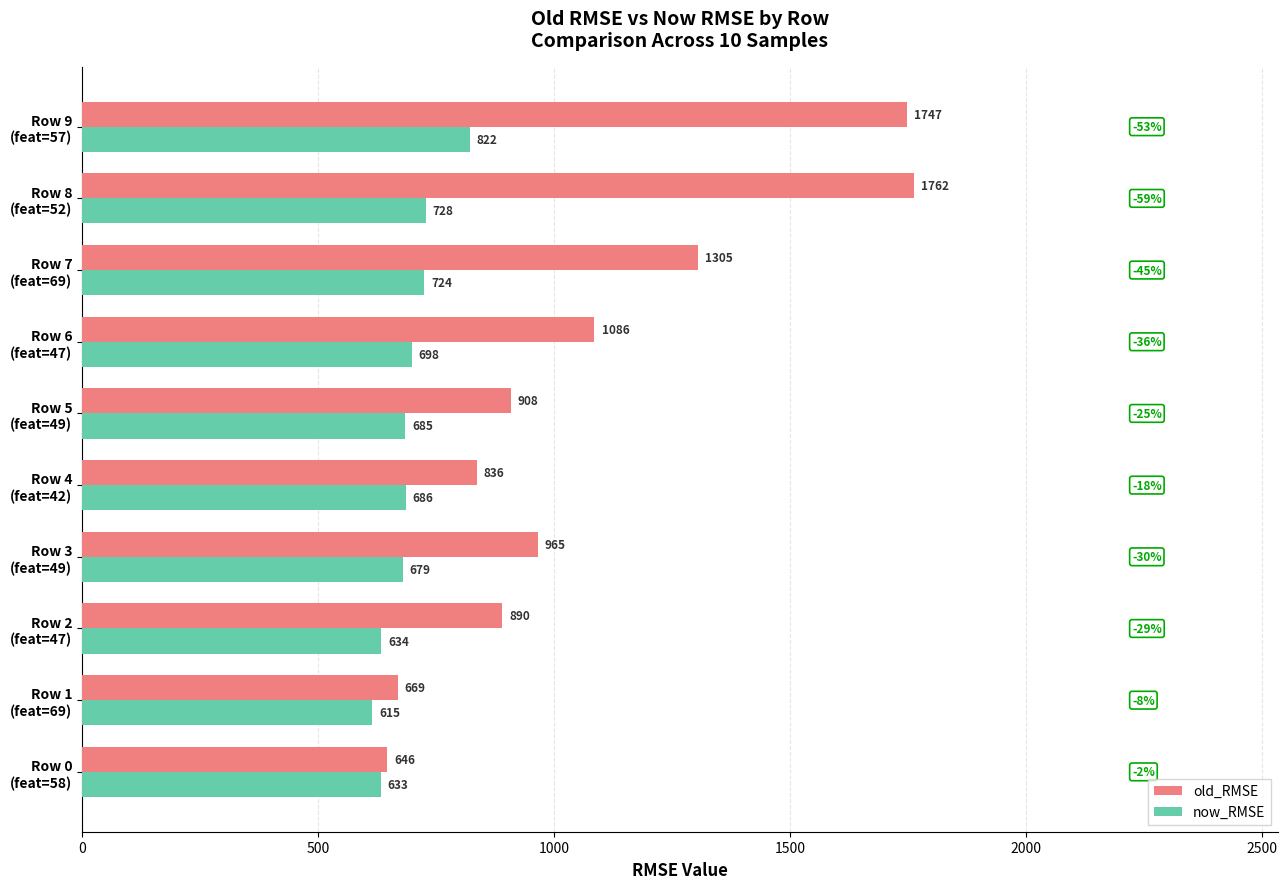

Which series has the largest total across all categories?

old_RMSE